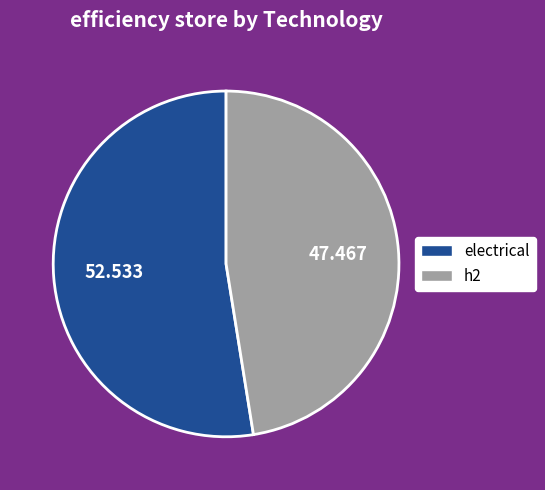

What is the largest slice in the pie chart?

electrical